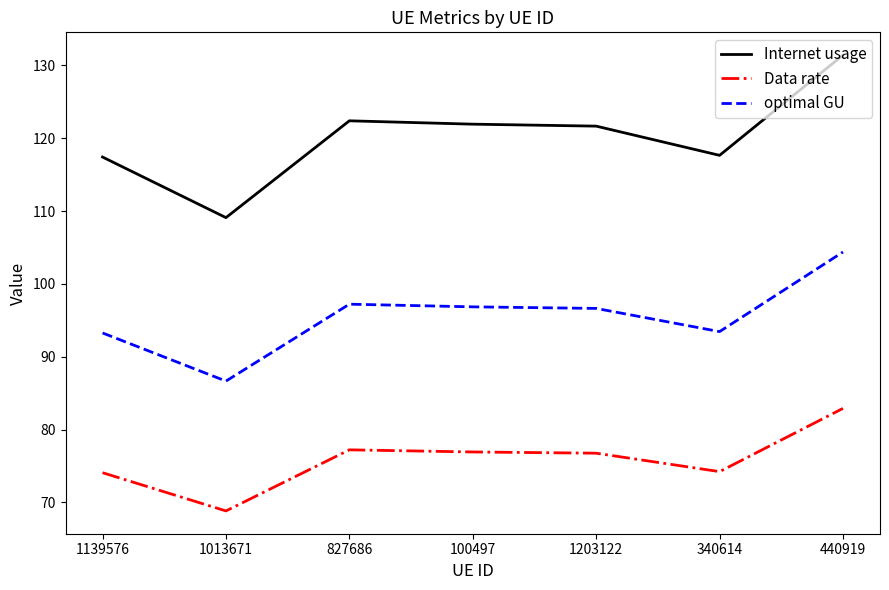

True or false: Data rate and optimal GU intersect in this chart.

False